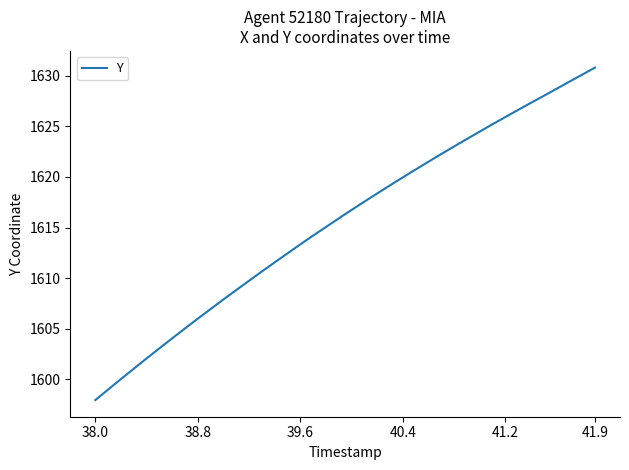

What is the difference between the maximum and minimum values?

32.9